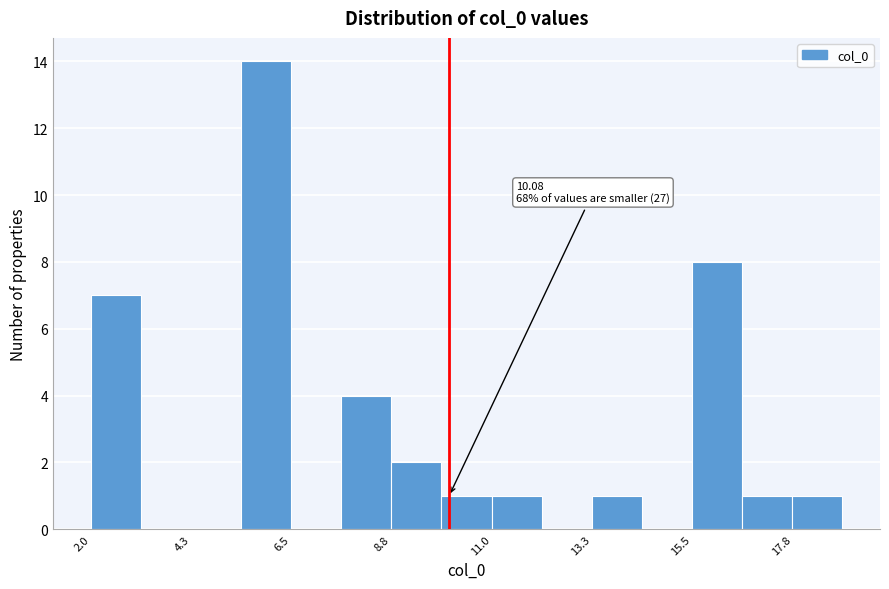

Around what value on the x-axis is the tallest bar? Give the approximate position of its centre, as read against the axis.

6.0